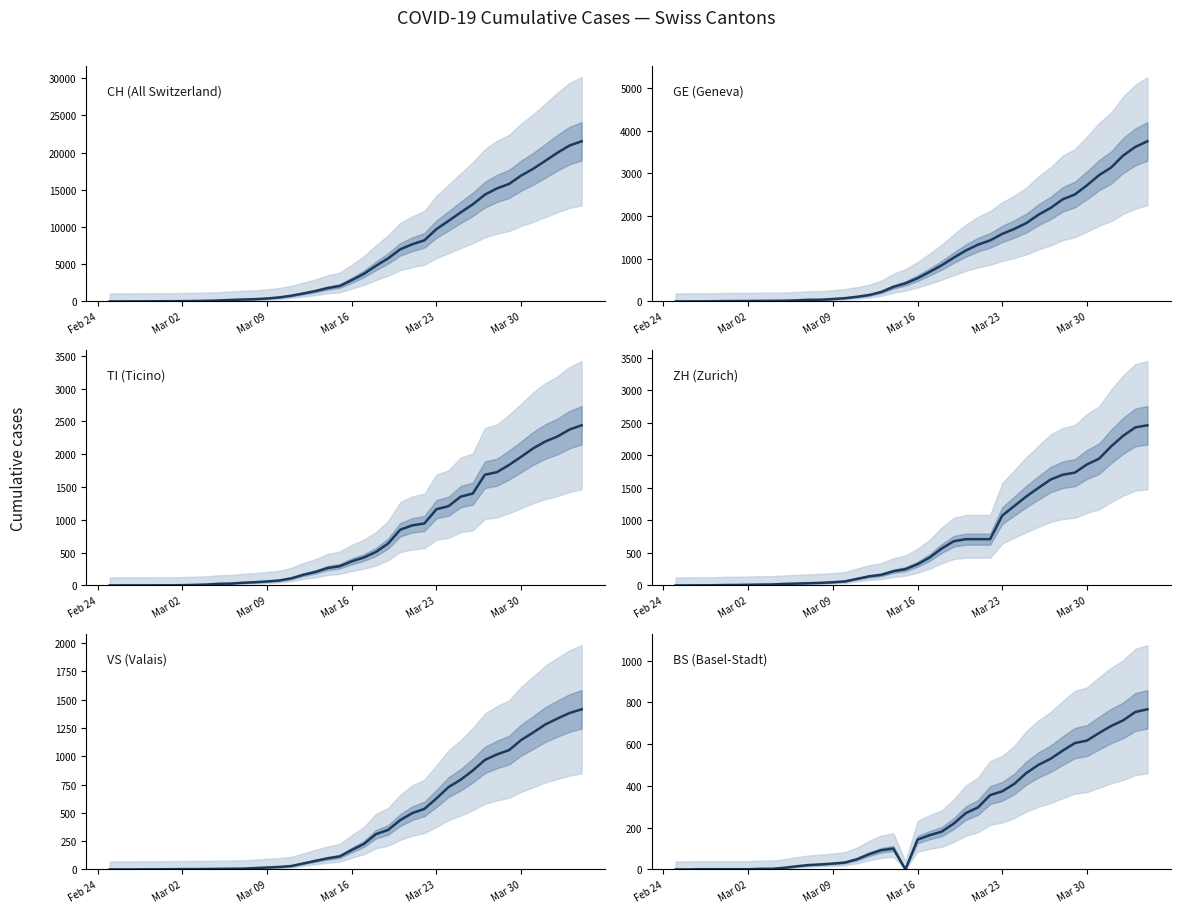

Does the chart have visible grid lines?

No